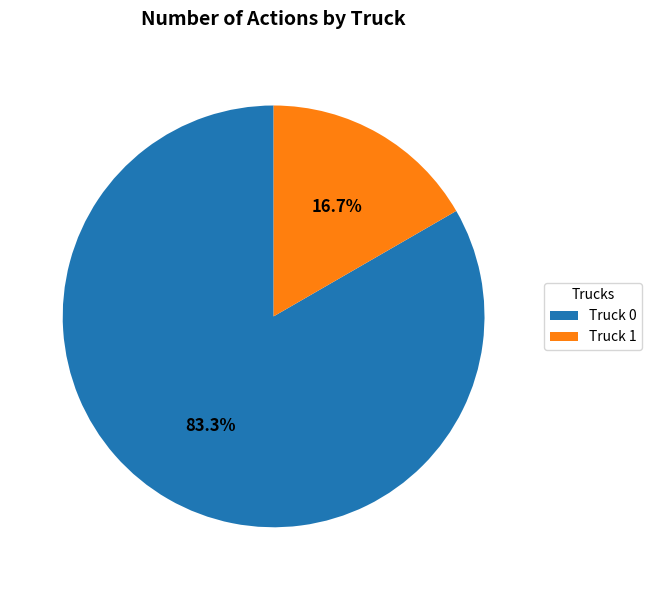

The Truck 1 slice represents 17% of the pie. True or false?

True